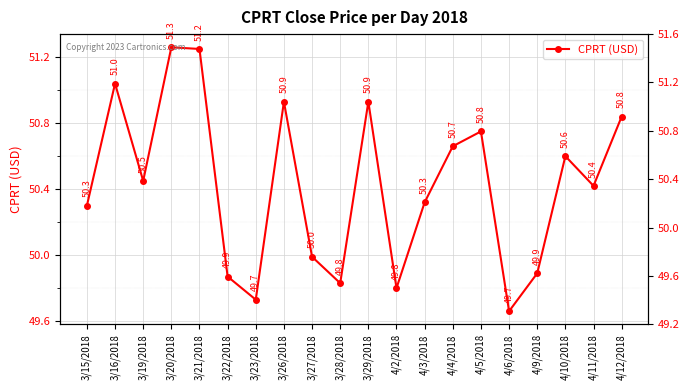

What position from the left is 3/28/2018?

10